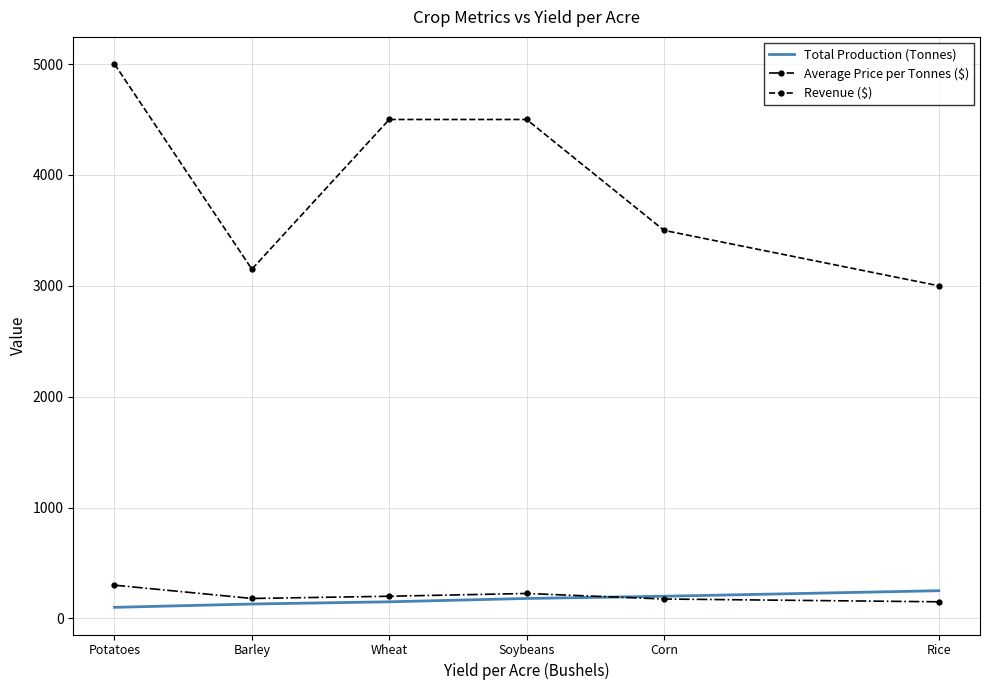

What is the greatest value displayed?

5000